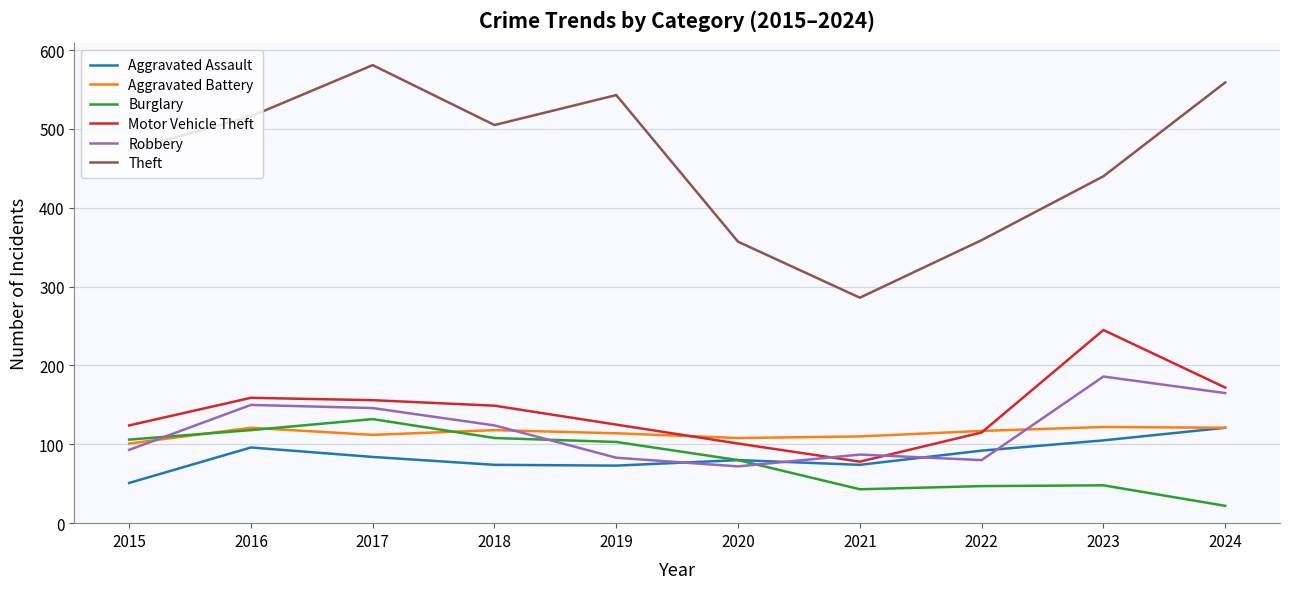

Where does the Burglary series first go above 103?

2015